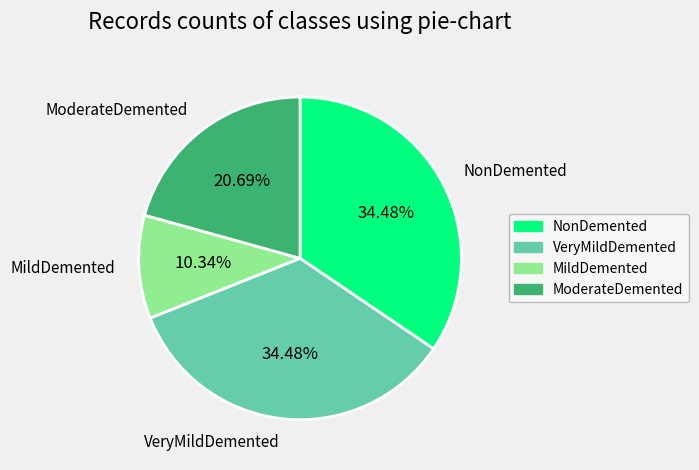

How many slices are in this pie chart?

4